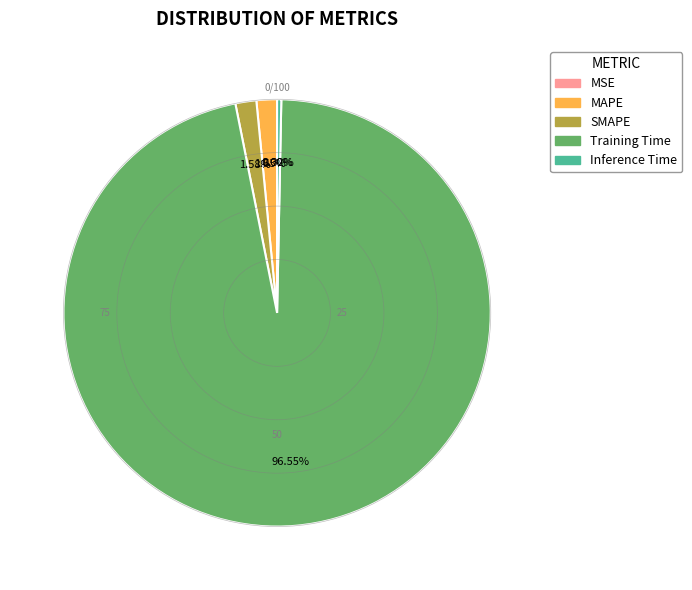

Between Inference Time and MAPE, which is larger?

MAPE